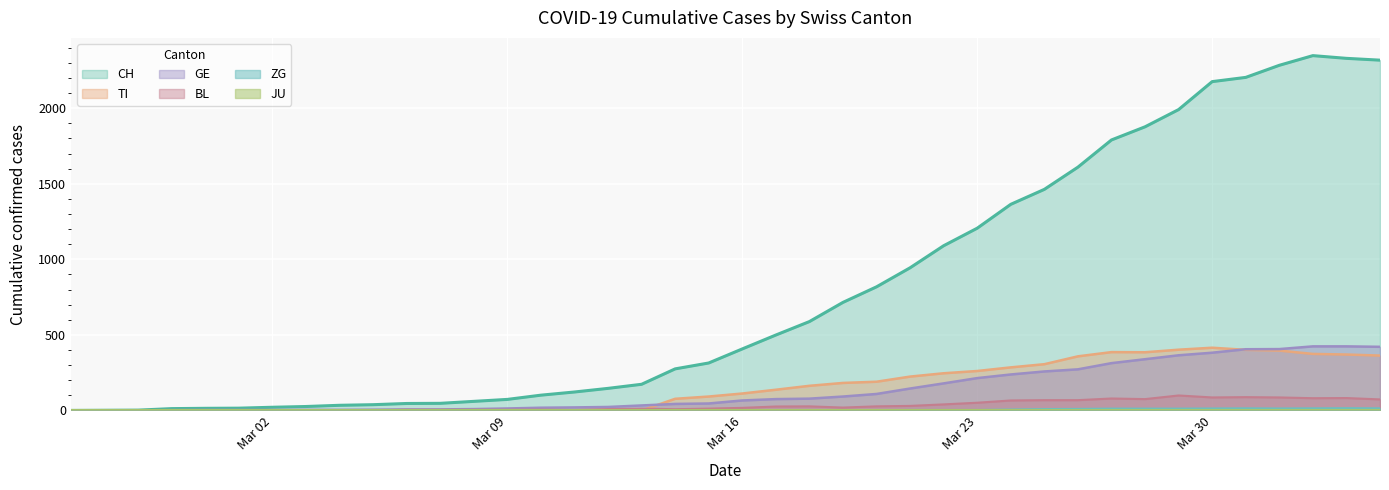

Where is GE nearest to the value 212?

Mar 23